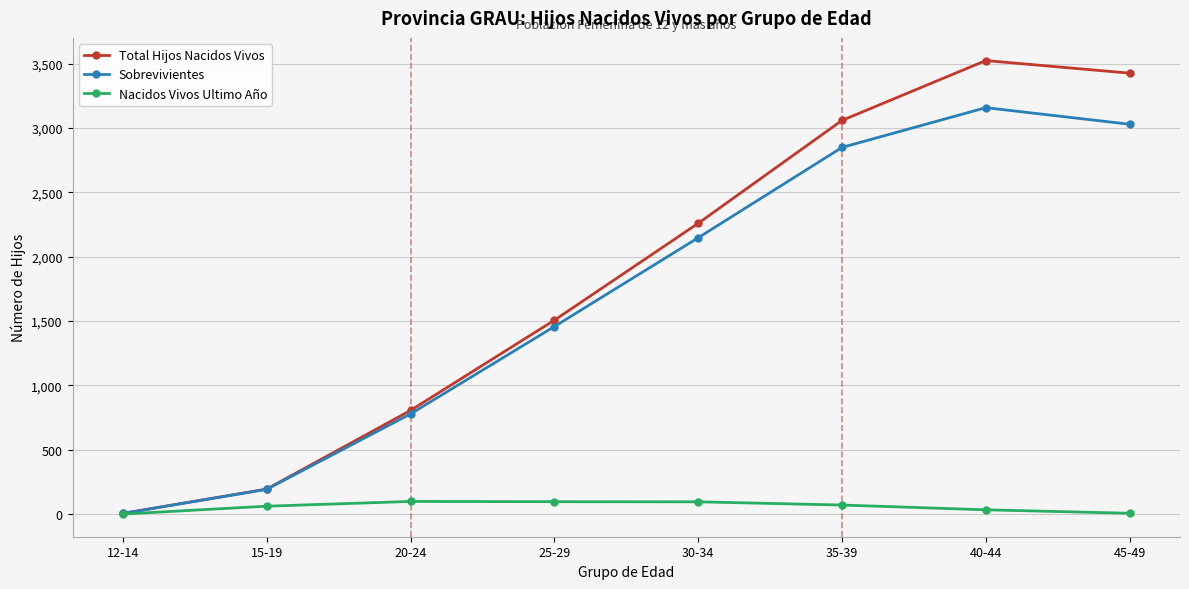

Is it true that Total Hijos Nacidos Vivos equals 5 at 12-14?

True